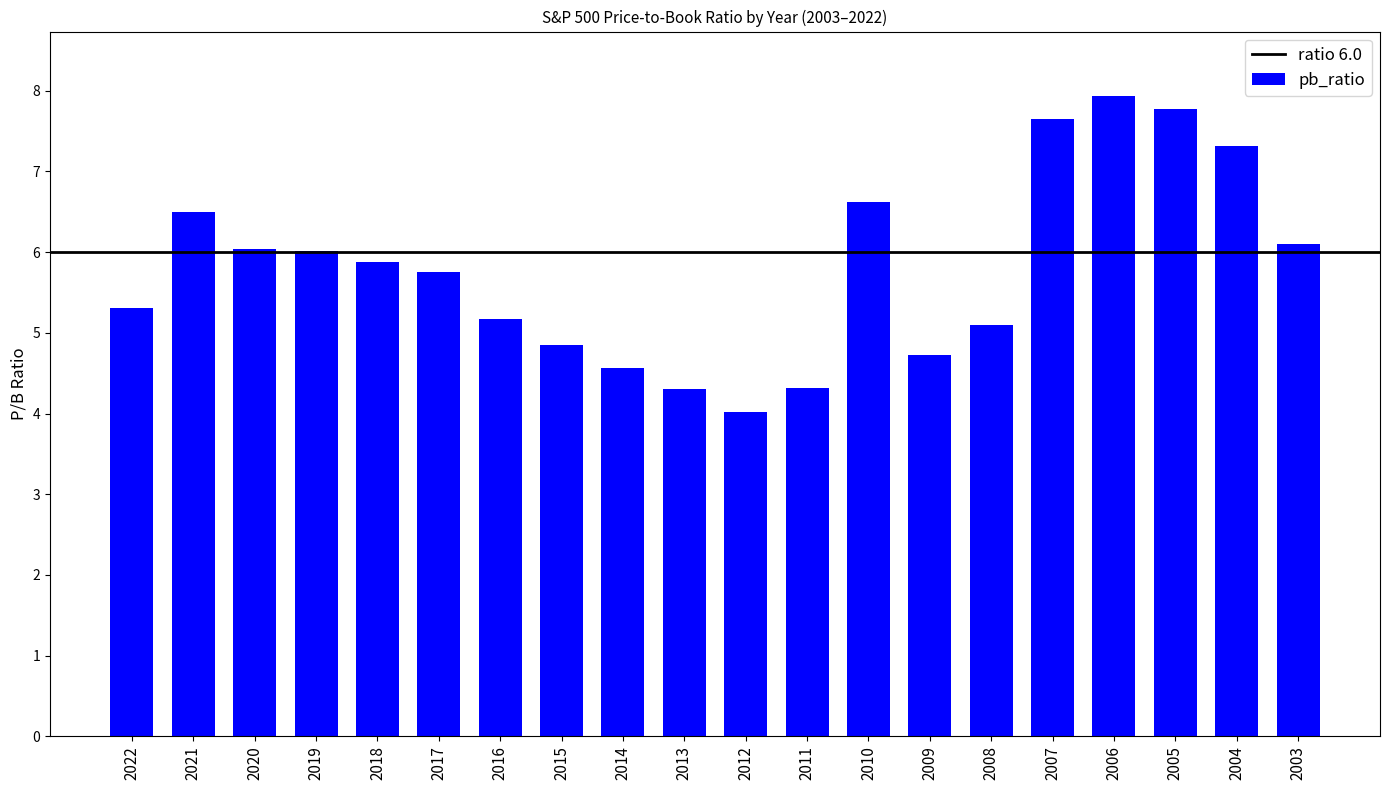

How many data points are less than 5?

6